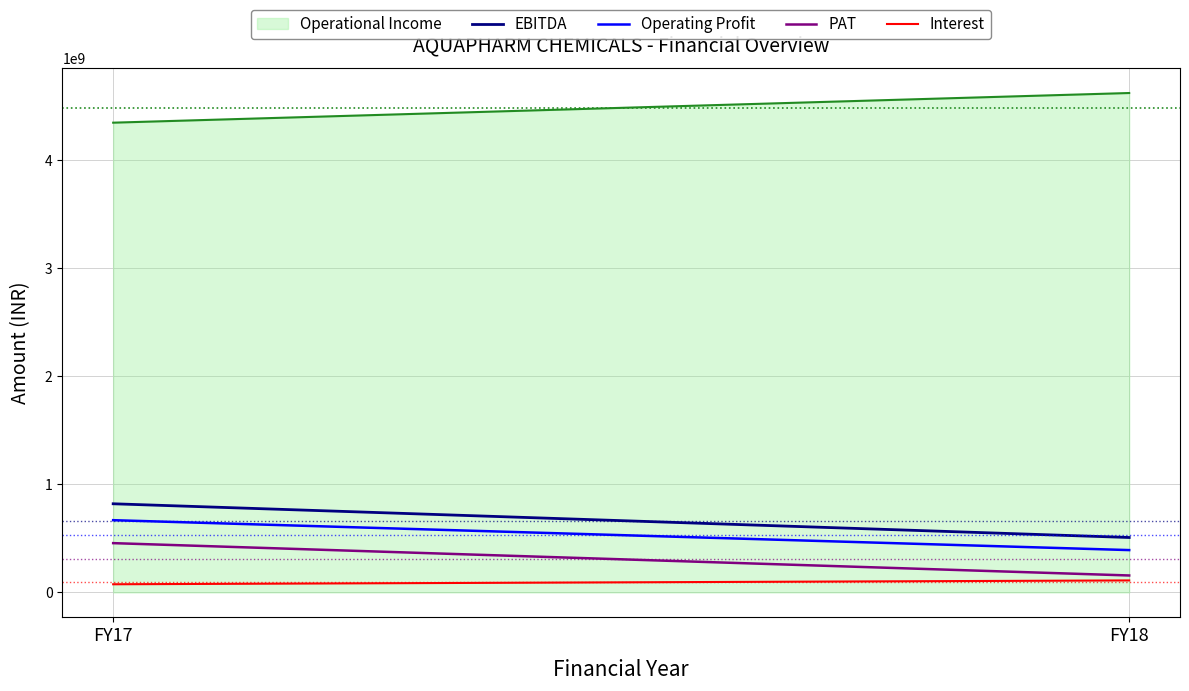

Where is the data nearest to the value 4485174000?

FY17